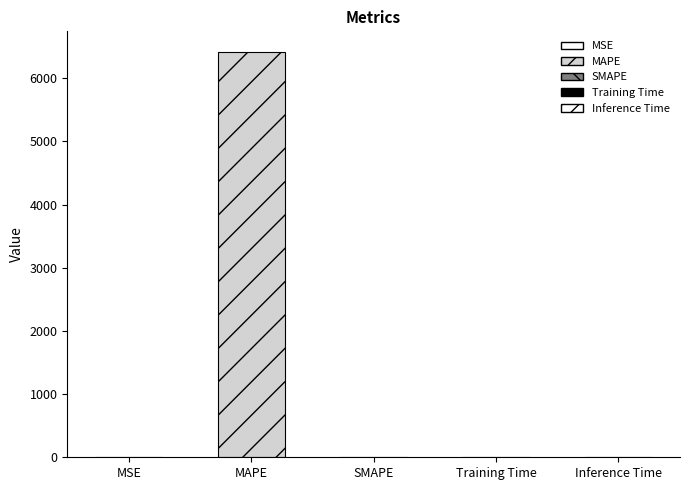

Rank the categories by value from lowest to highest.

SMAPE, Inference Time, Training Time, MSE, MAPE